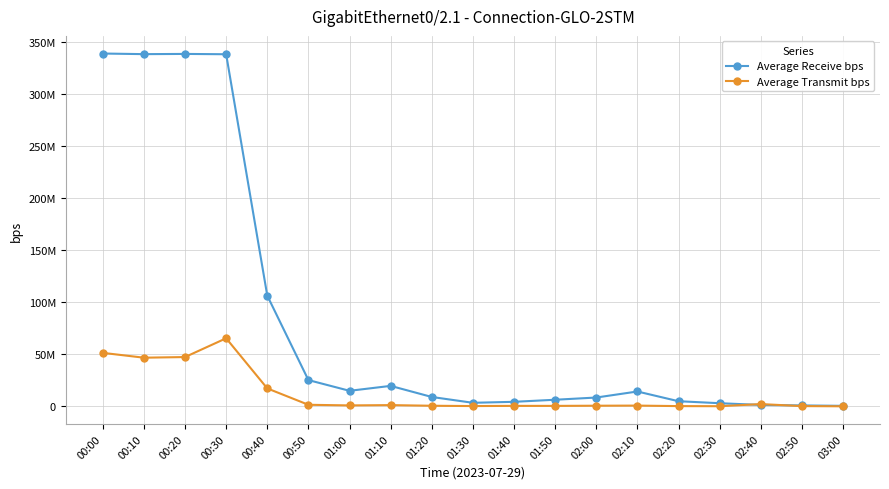

What is the difference between the Average Transmit bps values at 02:50 and 02:10?

482349.1